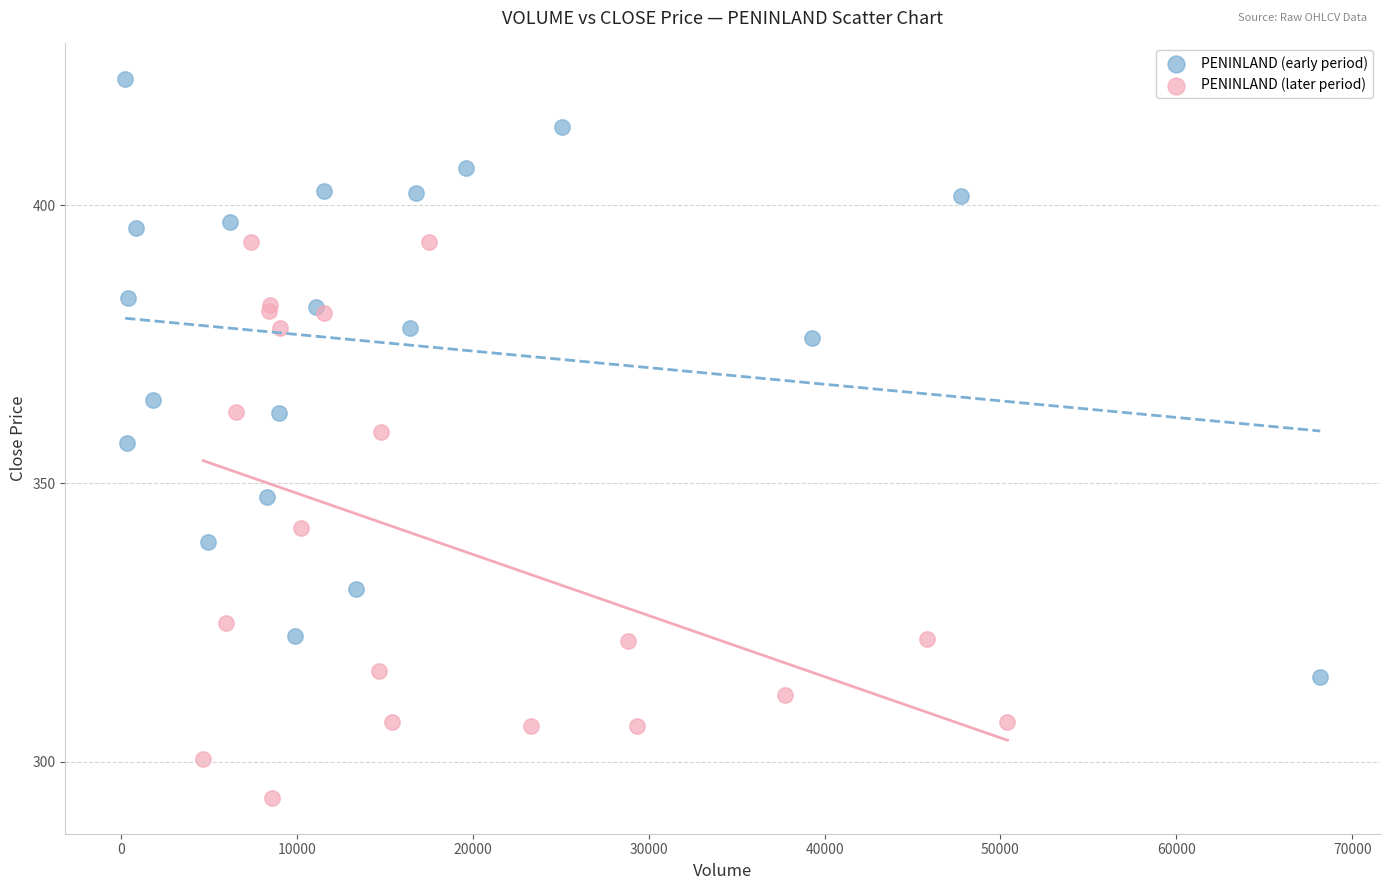

Which series reaches the minimum Y coordinate?

PENINLAND (later period)